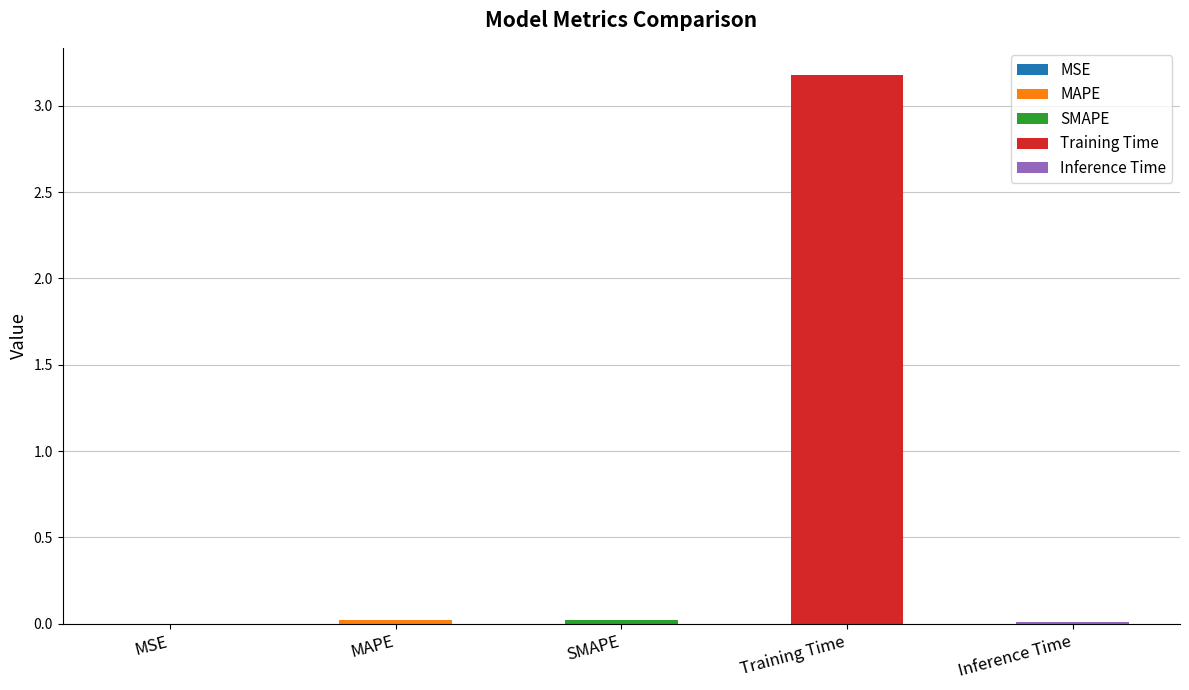

Which category has the highest value across all series?

Training Time